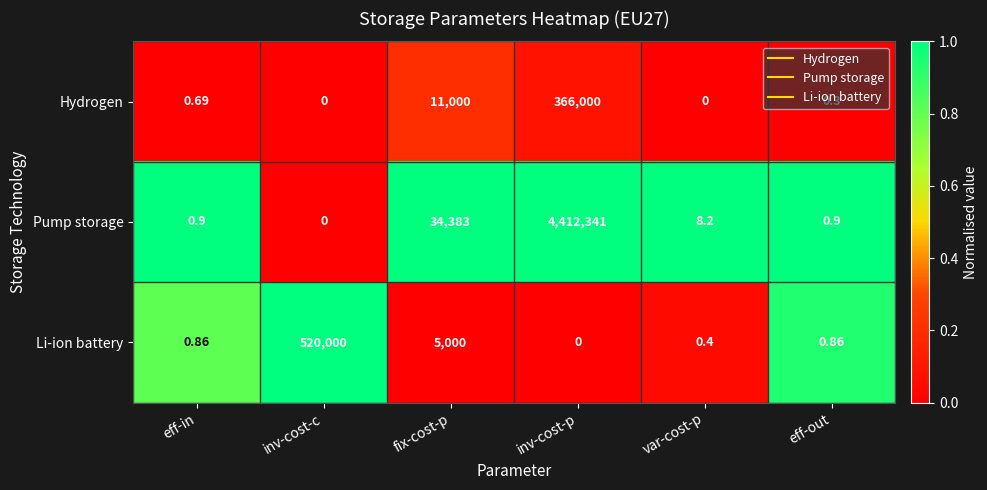

At which label is Hydrogen closest to 183000?

fix-cost-p